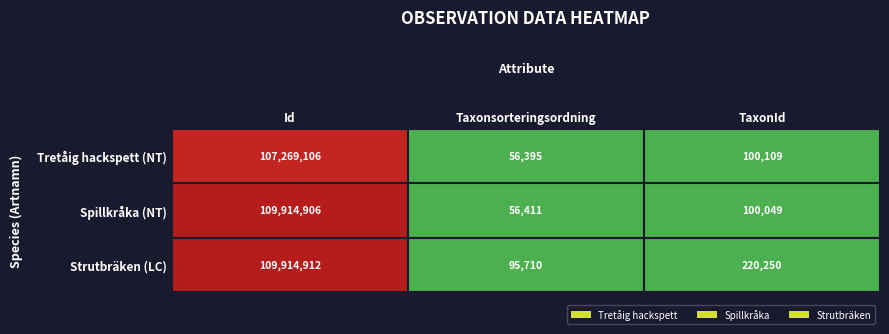

Reading left to right, list all the values displayed in this chart.

Tretåig hackspett: 107269106	56395	100109
Spillkråka: 109914906	56411	100049
Strutbräken: 109914912	95710	220250